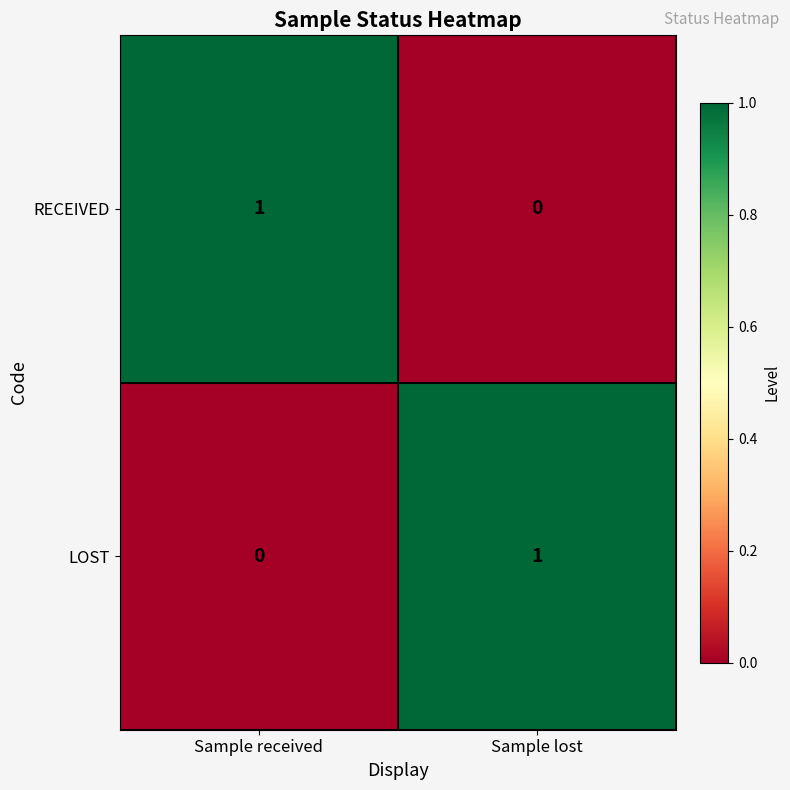

At how many categories does at least one series exceed 0?

2